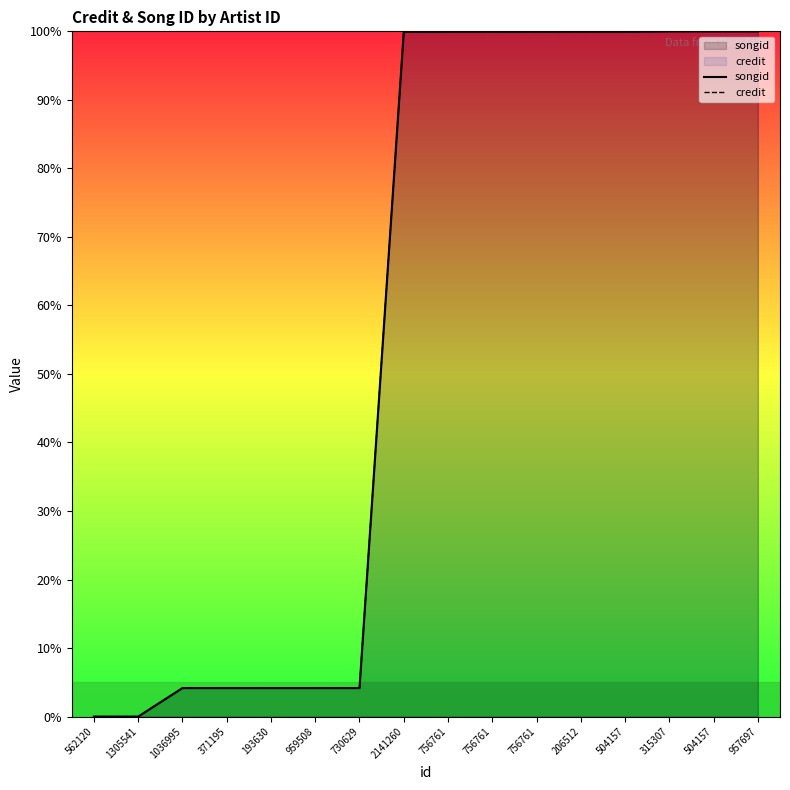

How many categories are shown in the chart?

16